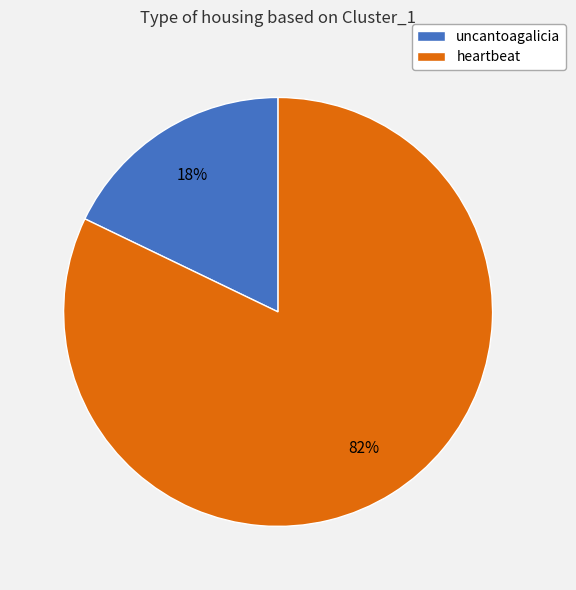

How many segments does this pie chart have?

2